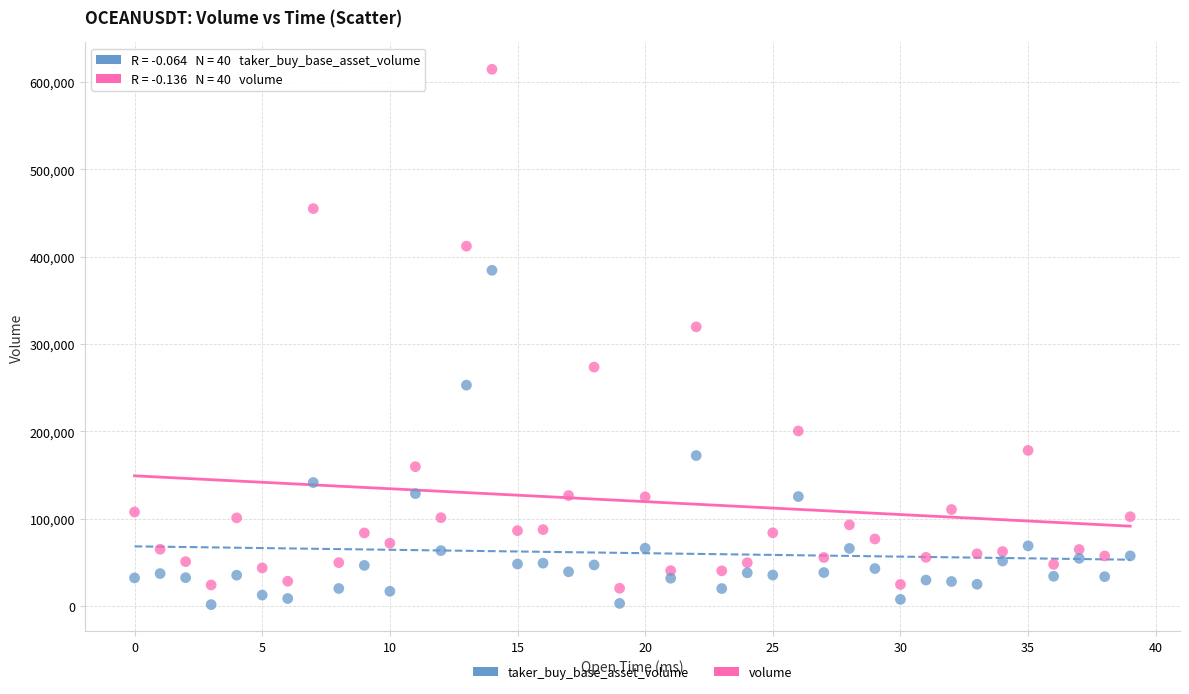

Across all series, what Y value is closest to 308117?

319656